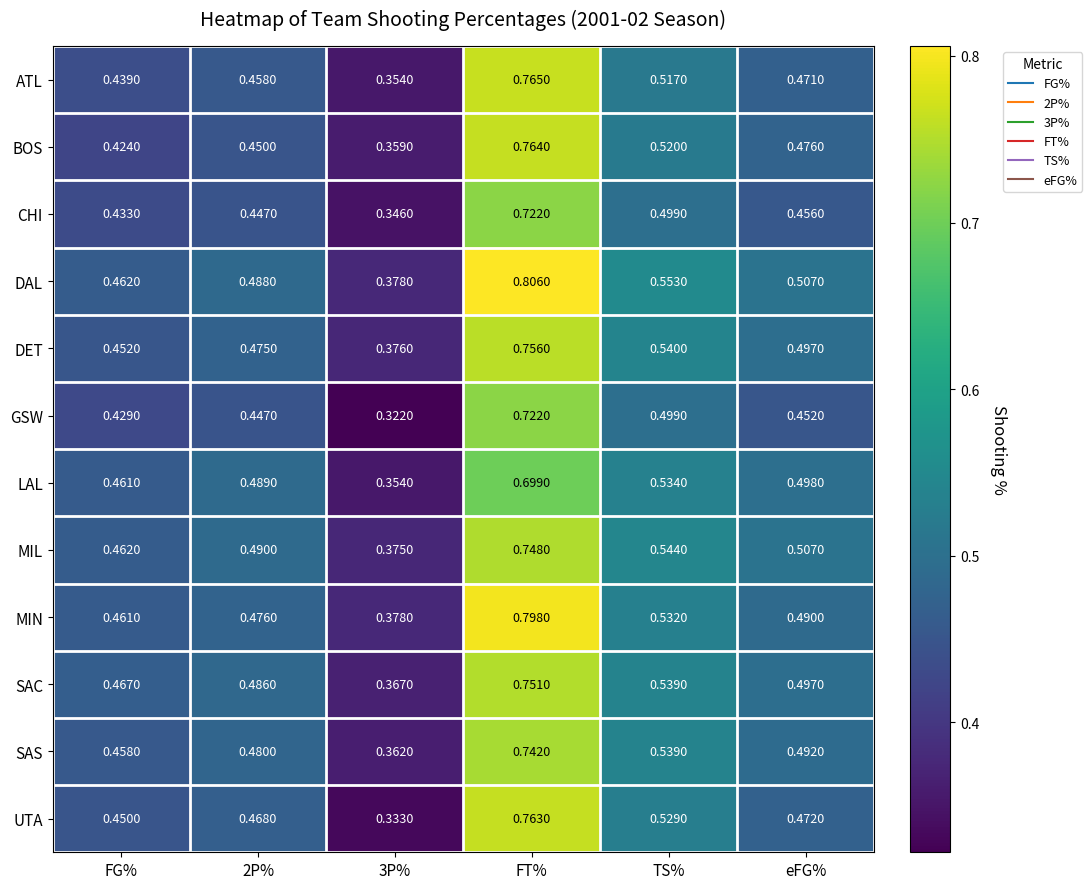

Which series has the widest spread of values?

UTA